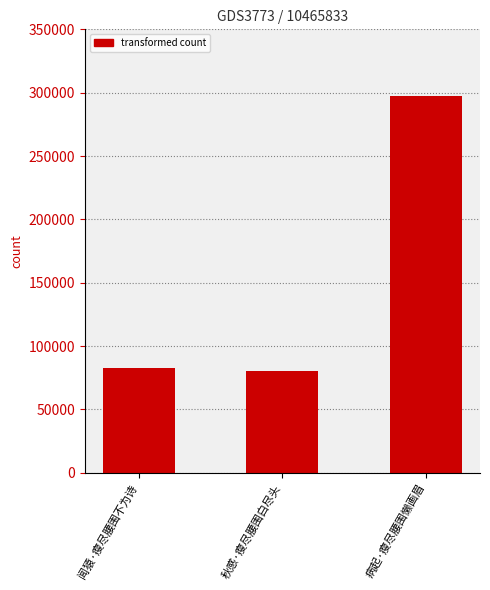

Between 秋感·瘦尽腰围白尽头 and 病起·瘦尽腰围懒画眉, which is larger?

病起·瘦尽腰围懒画眉